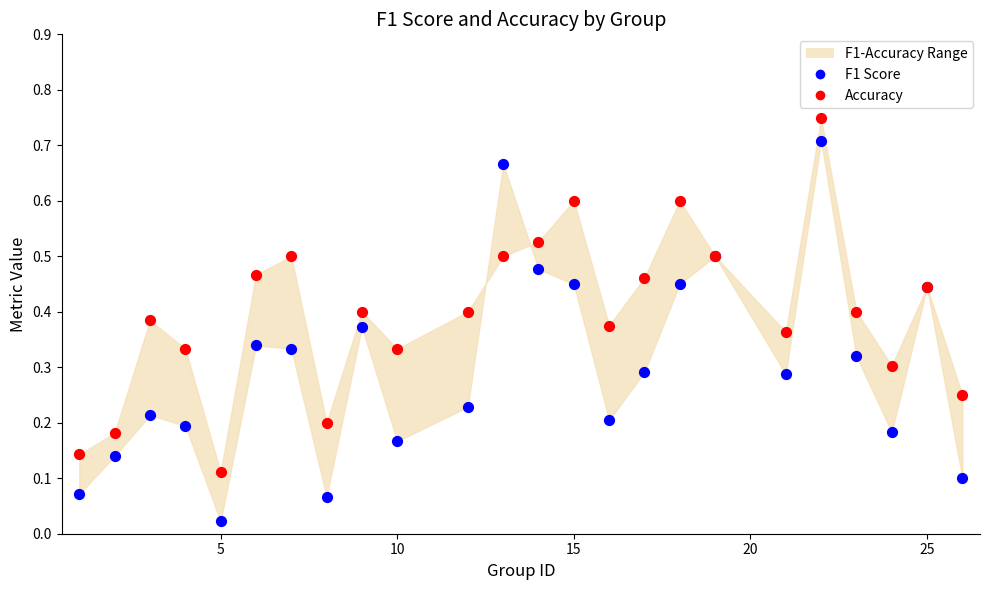

Which series reaches the maximum Y coordinate?

Accuracy